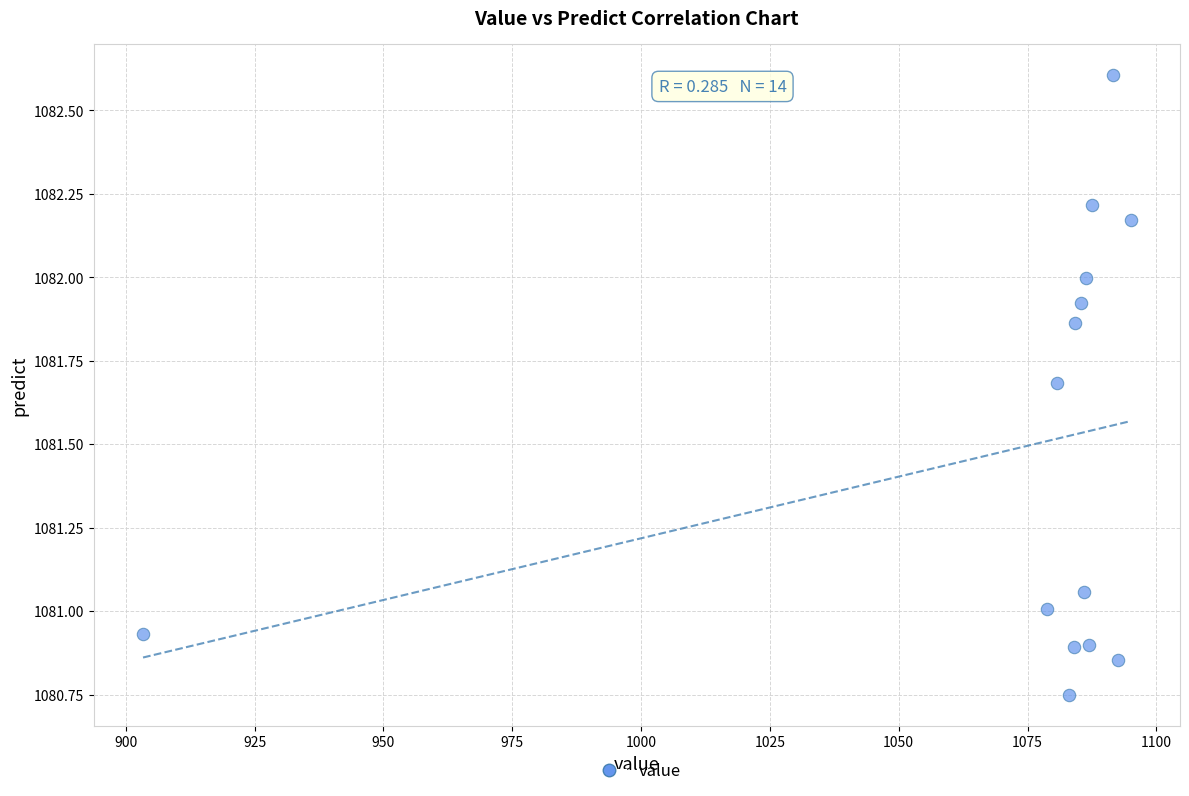

What is the range of X values (max minus min)?

191.6